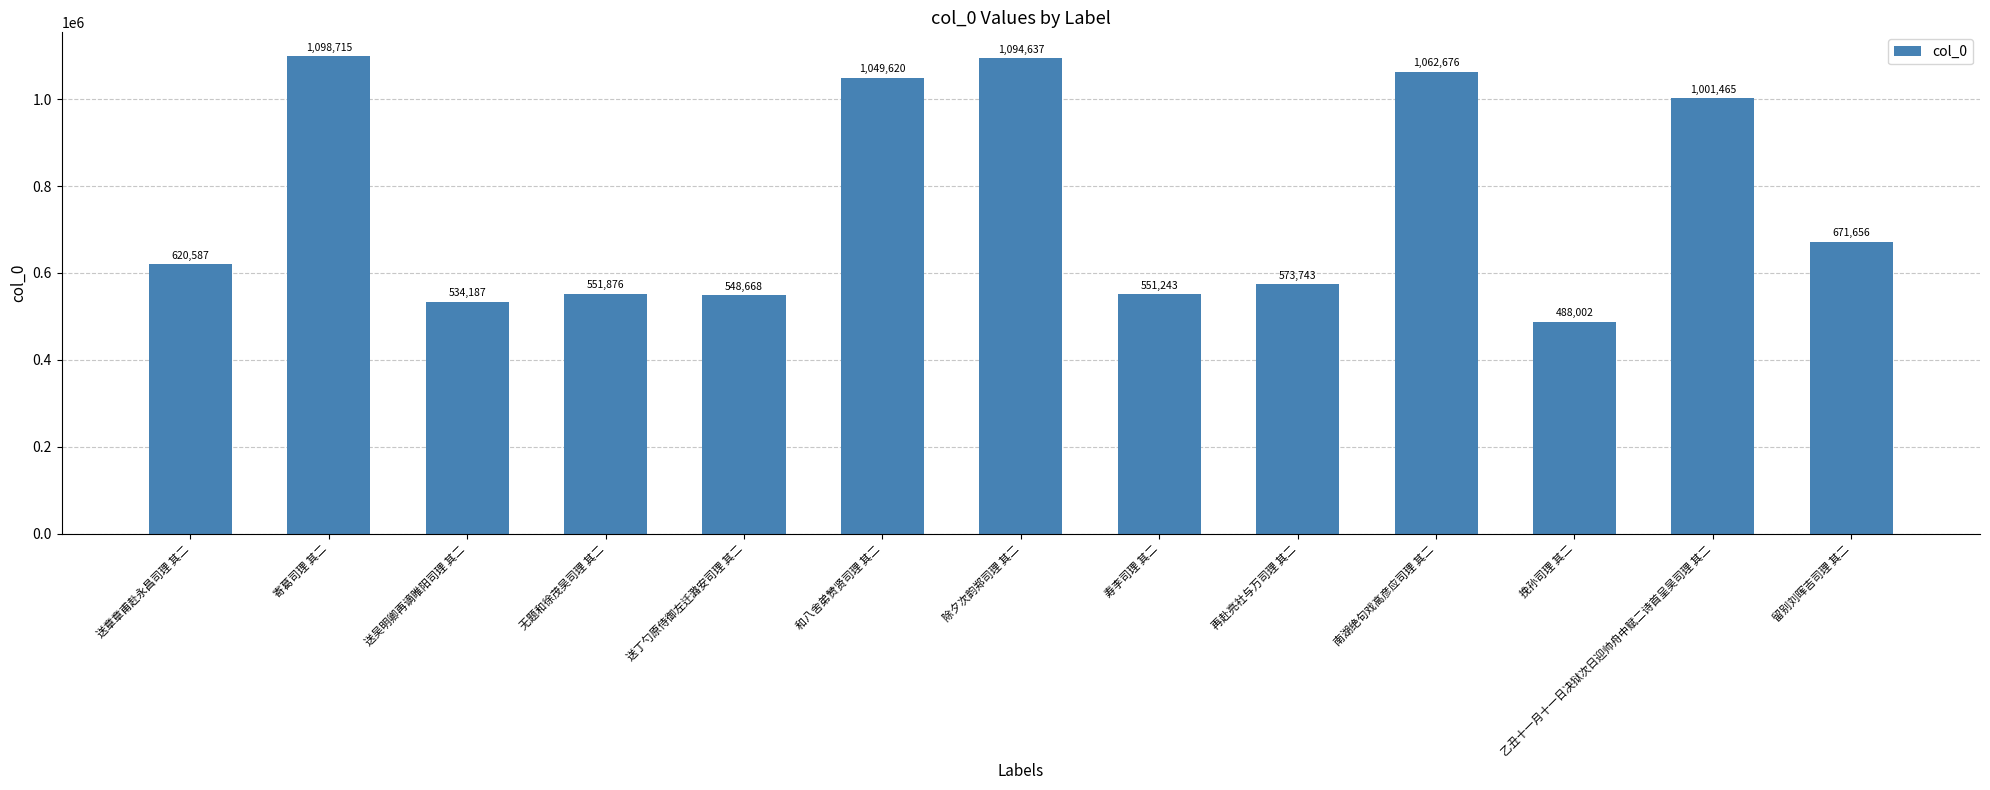

Reading left to right, extract all data points from this chart.

620587	1098715	534187	551876	548668	1049620	1094637	551243	573743	1062676	488002	1001465	671656